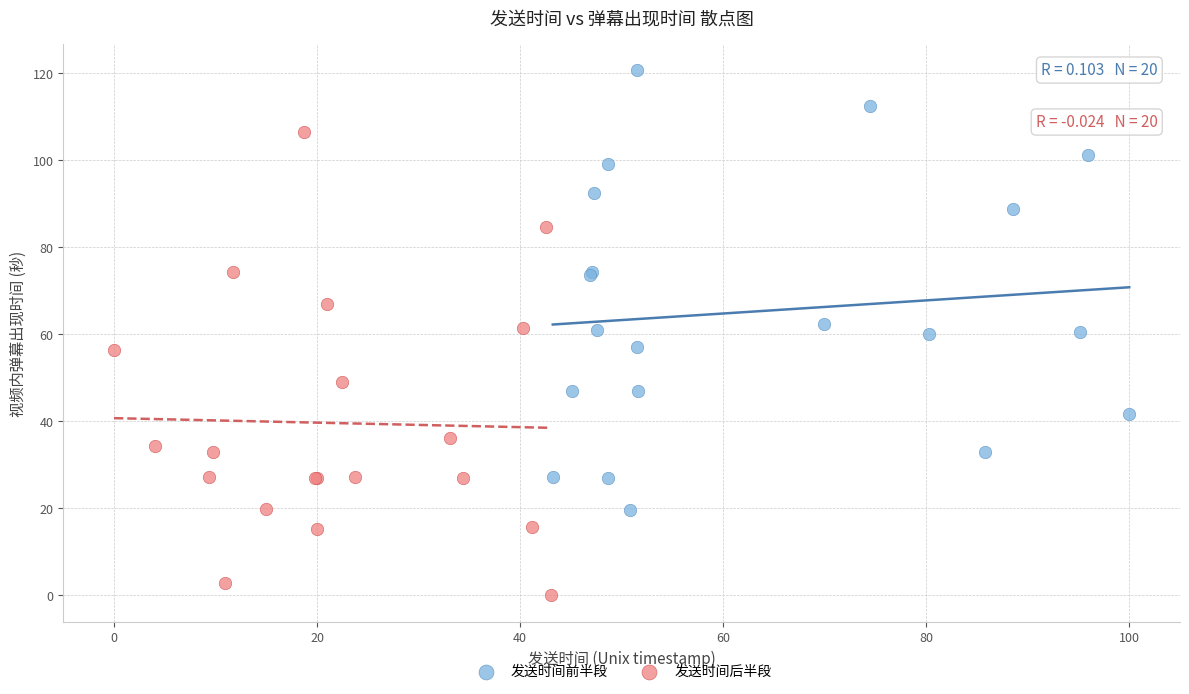

Which series has the largest Y range (max minus min)?

发送时间后半段